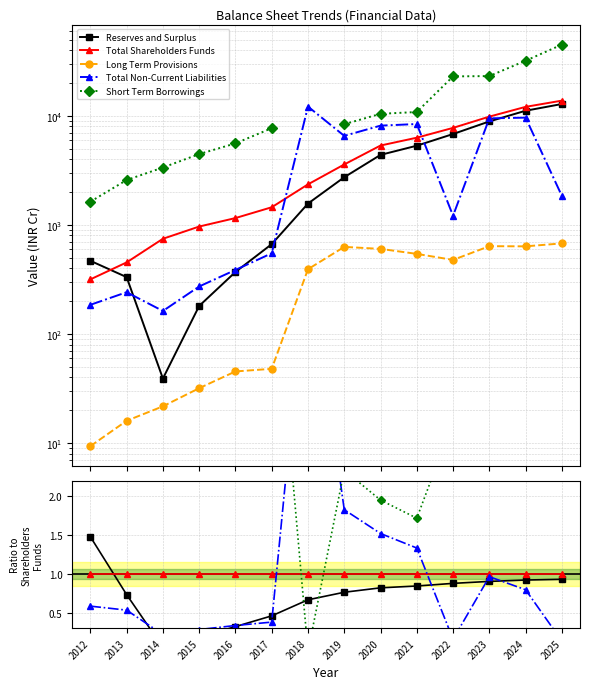

Does the chart display data point markers on the line(s)?

Yes